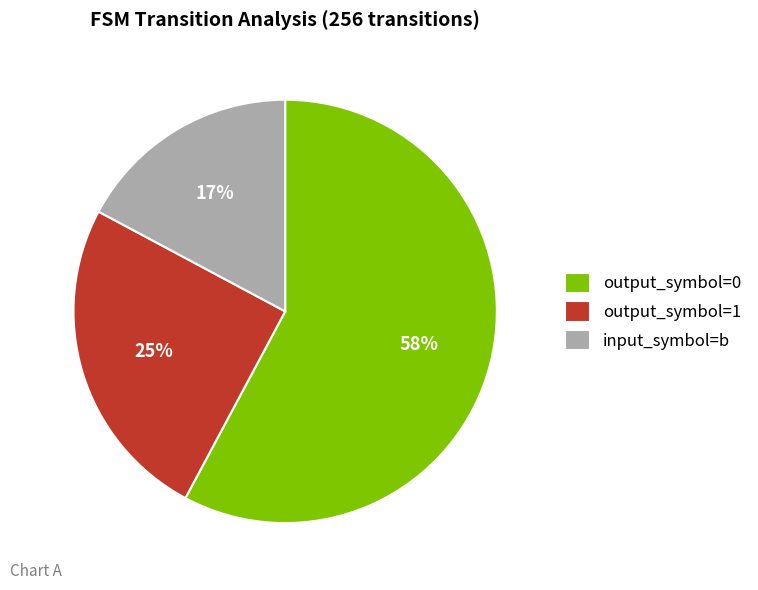

Combined, do input_symbol=b and output_symbol=0 account for over 50%?

Yes